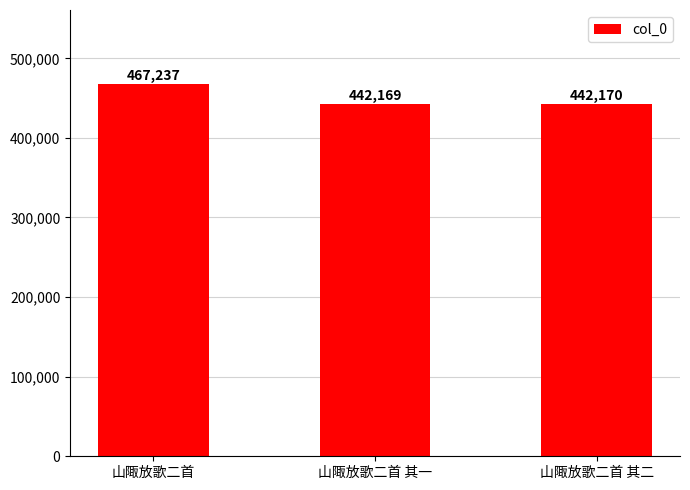

The chart shows a value of 442170 at 山陬放歌二首 其二. True or false?

True